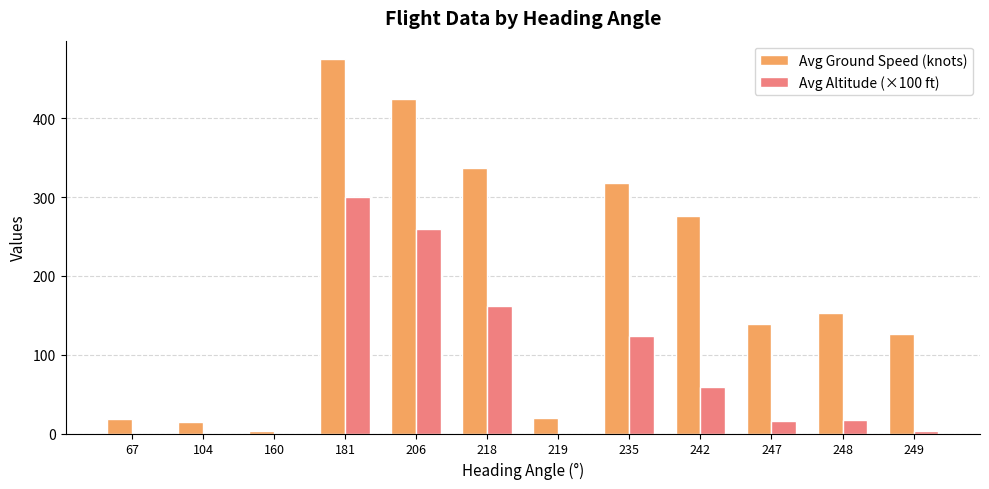

What is the total value across all series at 181?

775.0